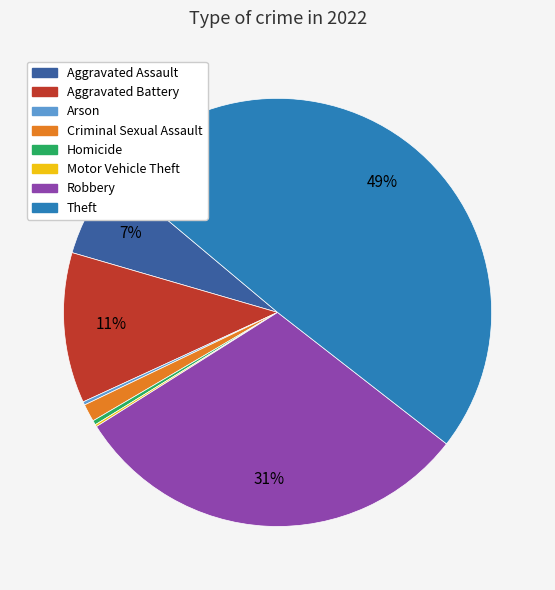

To the nearest percent, what is the difference between the largest and smallest slice percentages?

49%